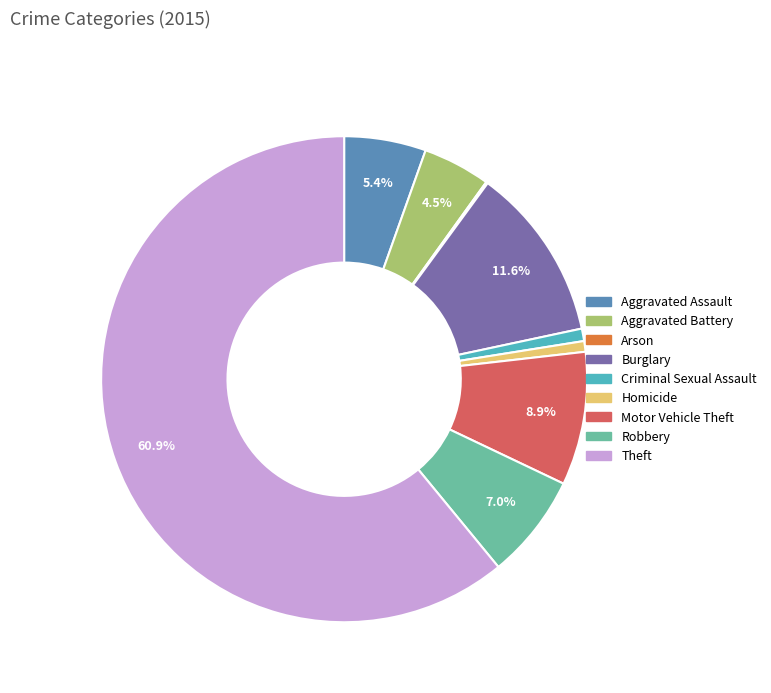

To the nearest percent, what portion does Robbery represent?

7%